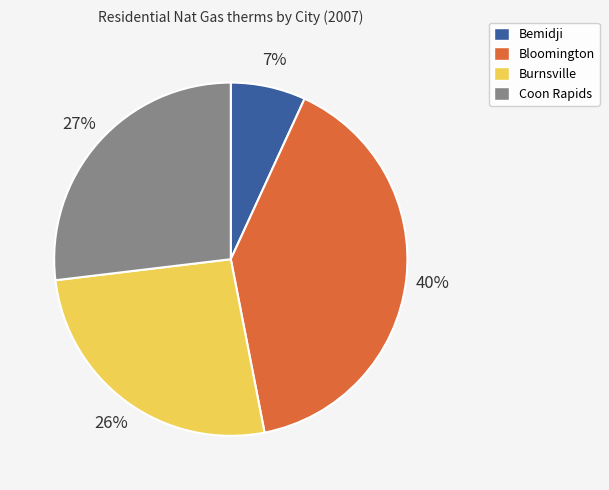

True or false: Bloomington accounts for 49% of the total.

False